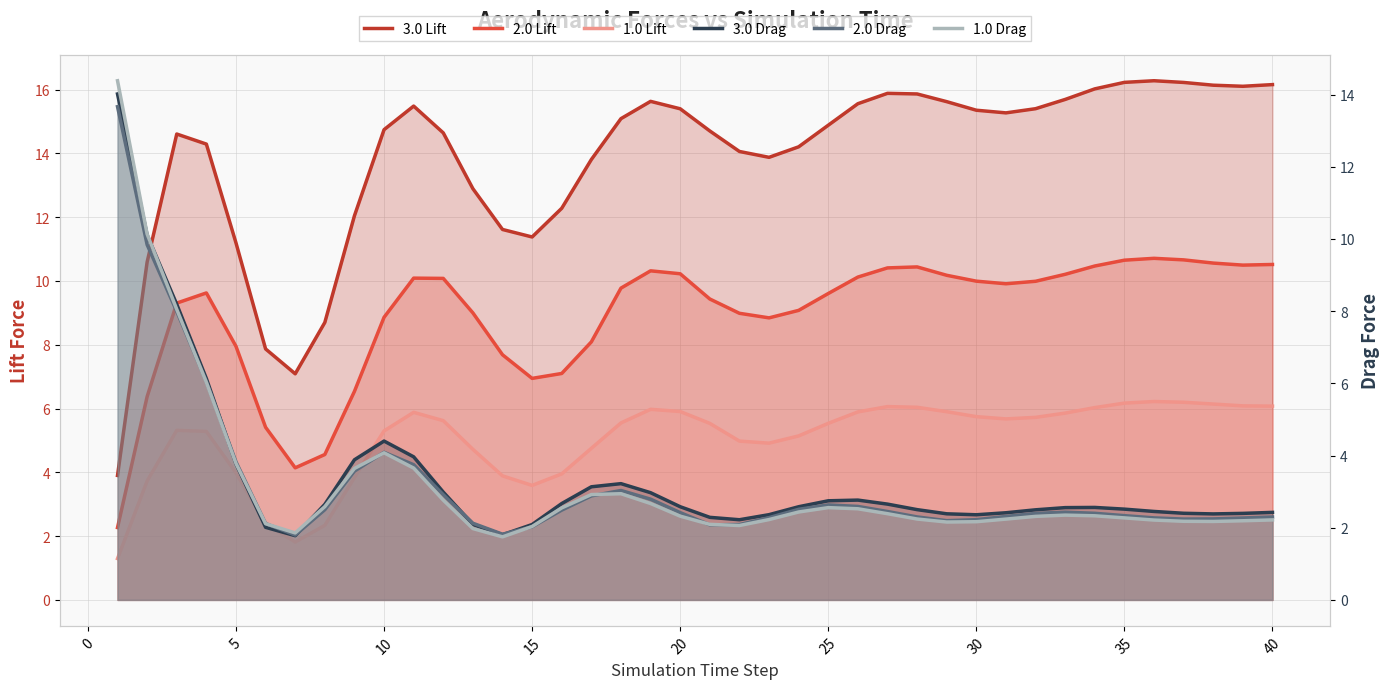

What is the maximum value for 2.0 Drag?

13.7